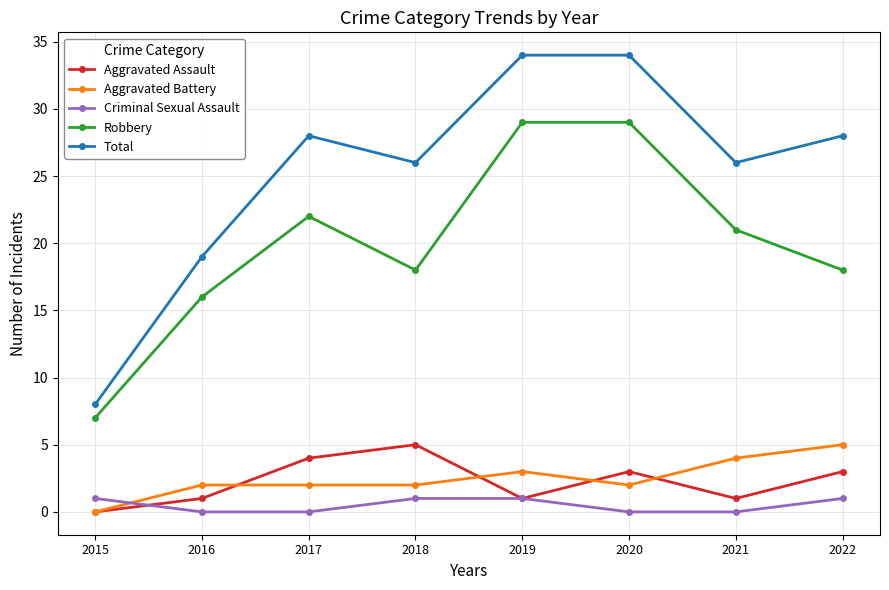

How many values in Aggravated Assault are above zero?

7